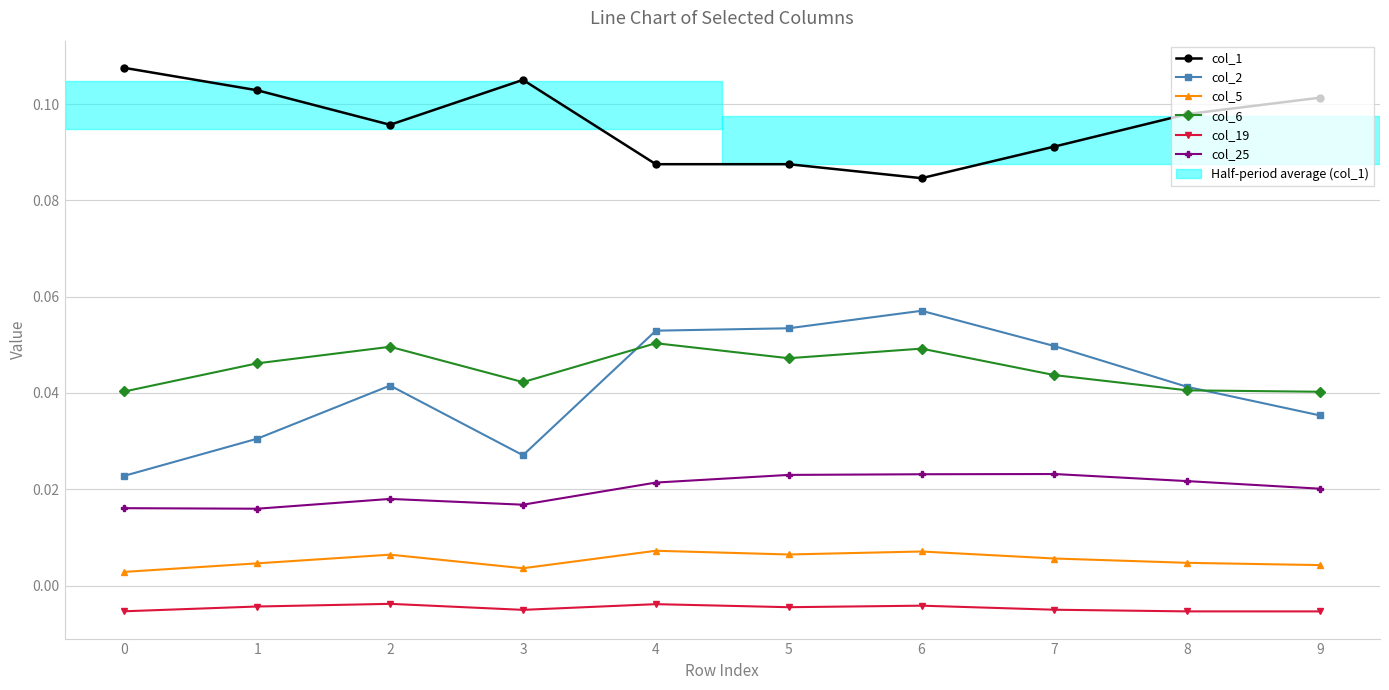

At which category does col_6 reach its first local valley?

3